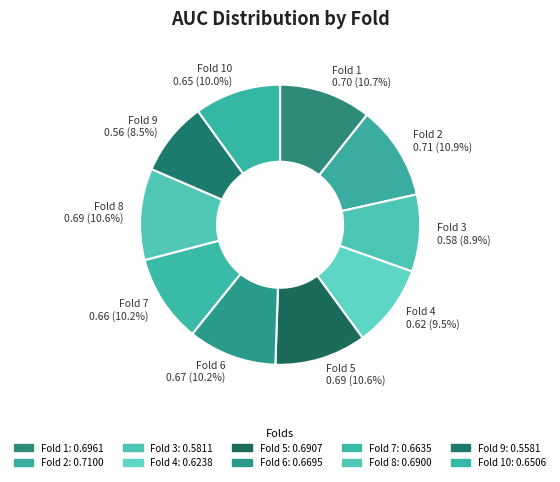

To the nearest percent, what portion does Fold 3 represent?

9%